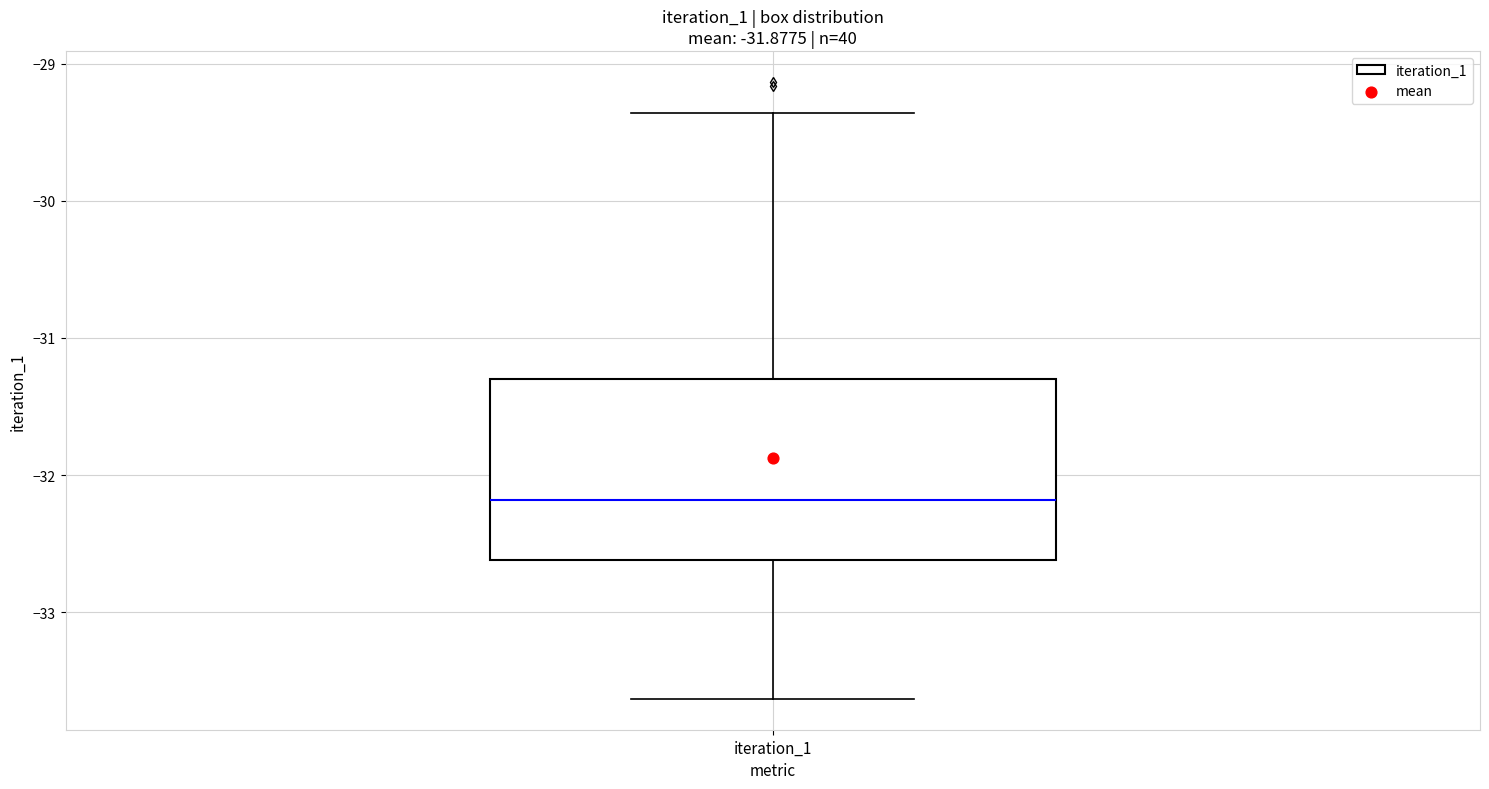

Where is the lower edge of the box for iteration_1 on the y-axis? The values are not printed on the chart, so give them approximately, as read against the axis.

-32.6